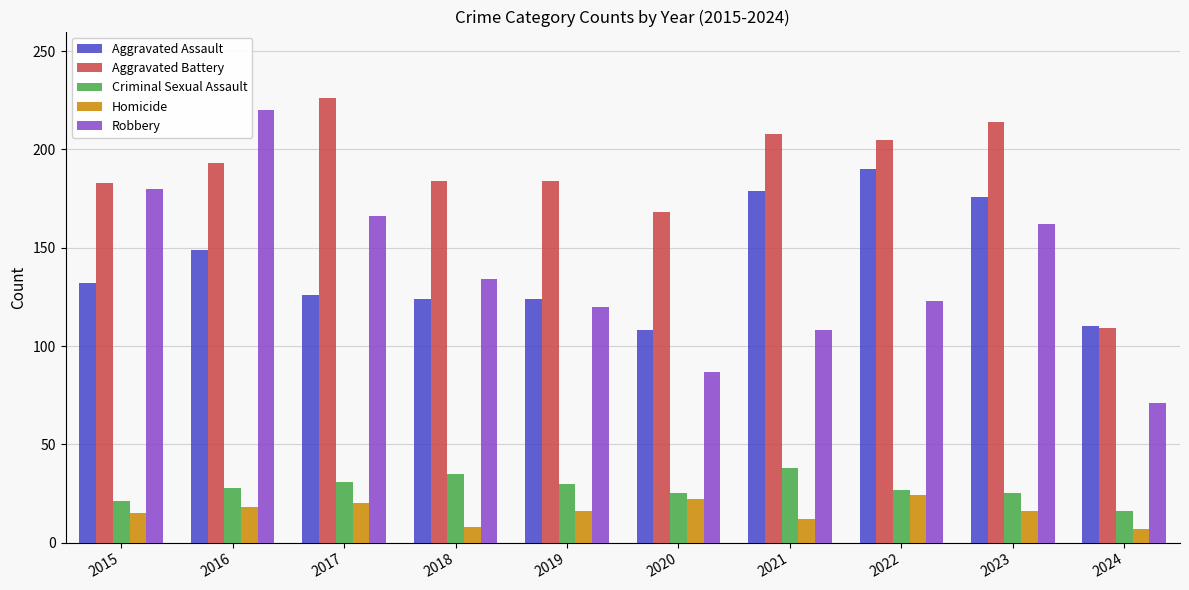

What are all the series names shown in the legend?

Aggravated Assault, Aggravated Battery, Criminal Sexual Assault, Homicide, Robbery